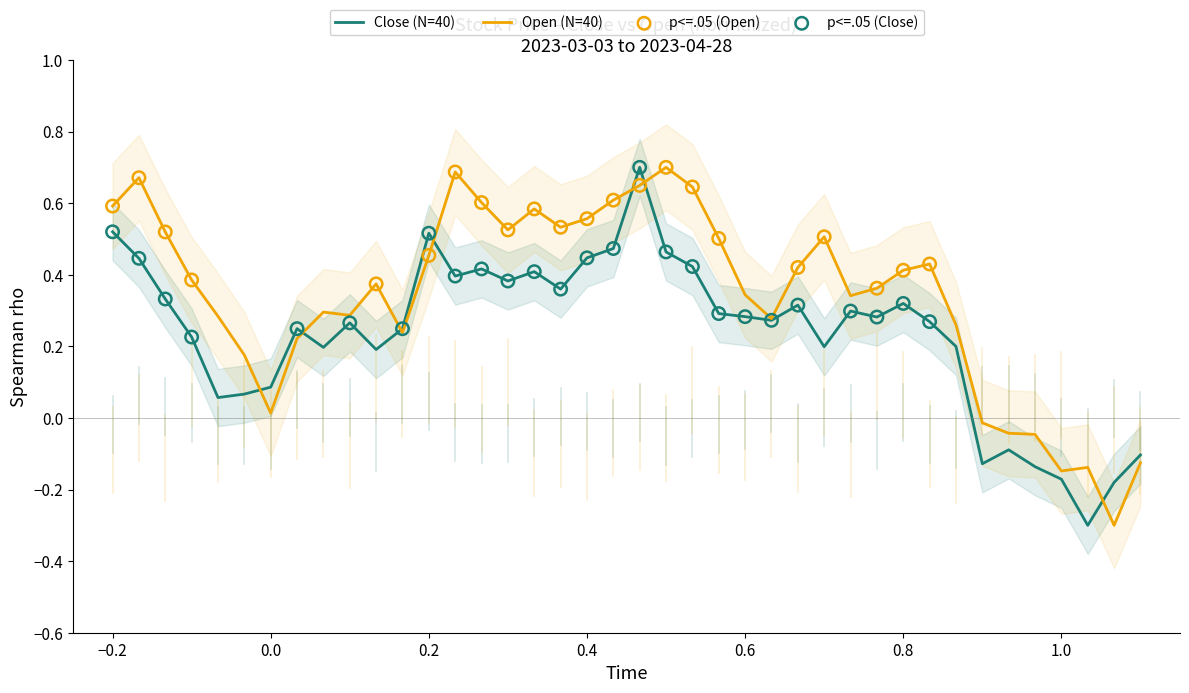

Which series has the widest spread of Y values?

Close